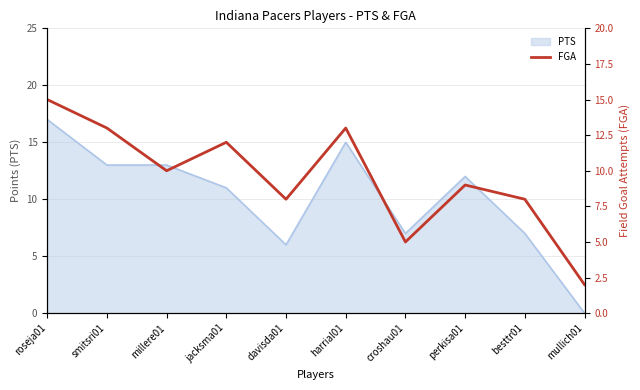

What is the label of the 8th point from the left?

perkisa01